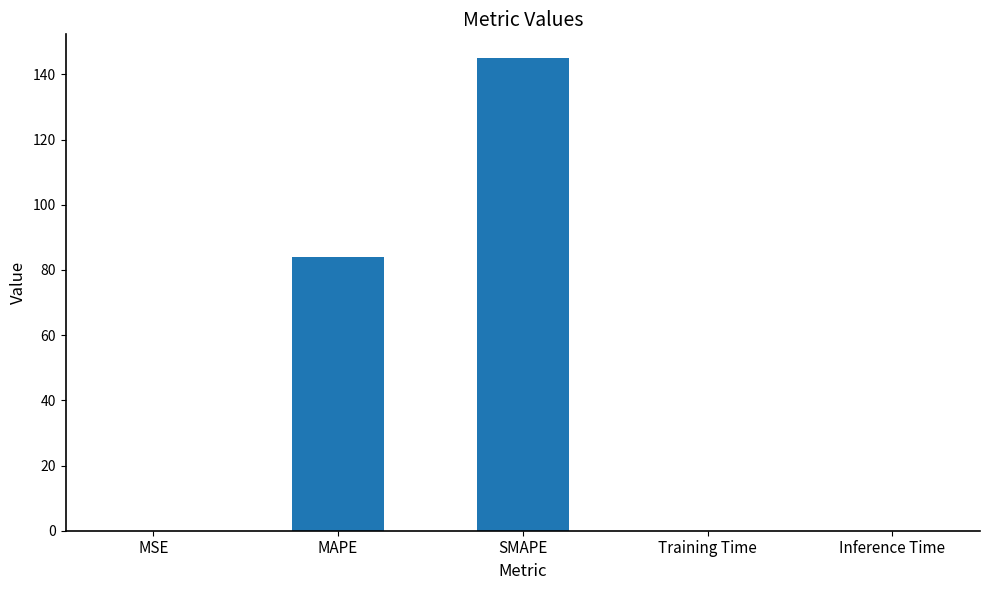

Where is the data nearest to the value 72?

MAPE